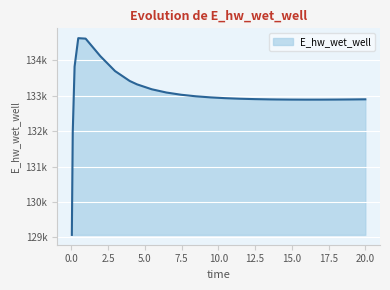

Rank the categories by value from lowest to highest.

0.03125, 0.09375, 15.96875, 16.96875, 14.96875, 17.96875, 13.96875, 18.96875, 13.46875, 19.96875, 20.0, 12.46875, 11.46875, 10.46875, 9.46875, 8.46875, 7.46875, 6.46875, 5.46875, 4.46875, 3.96875, 2.96875, 0.21875, 1.96875, 0.96875, 0.46875